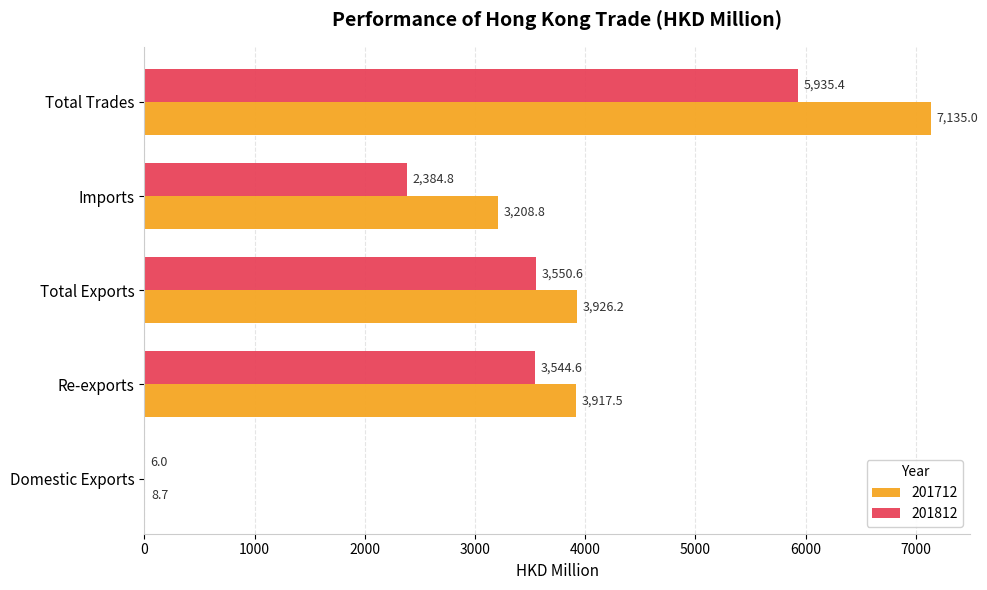

Which series has the largest total across all categories?

201712